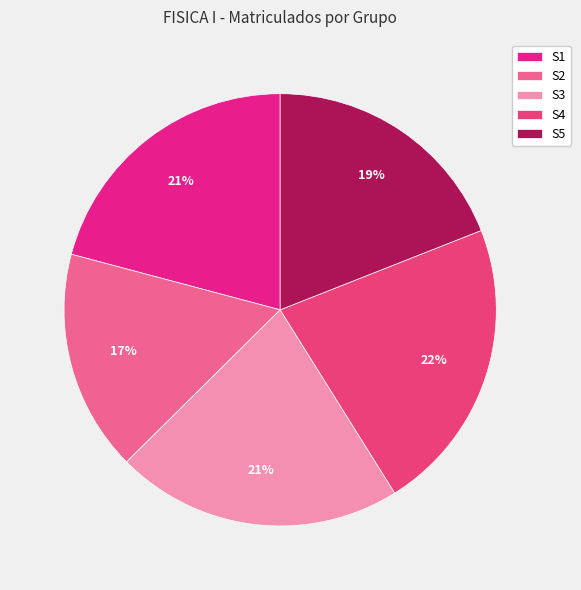

Is there any slice that represents more than half of the pie?

No